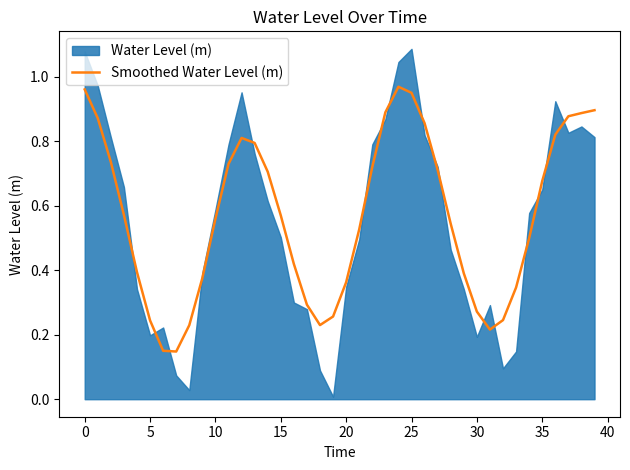

Reading left to right, what are all the values shown in this chart?

1.0	0.9	0.7	0.6	0.4	0.2	0.2	0.1	0.2	0.4	0.6	0.7	0.8	0.8	0.7	0.6	0.4	0.3	0.2	0.3	0.4	0.5	0.7	0.9	1.0	0.9	0.9	0.7	0.5	0.4	0.3	0.2	0.2	0.3	0.5	0.7	0.8	0.9	0.9	0.9